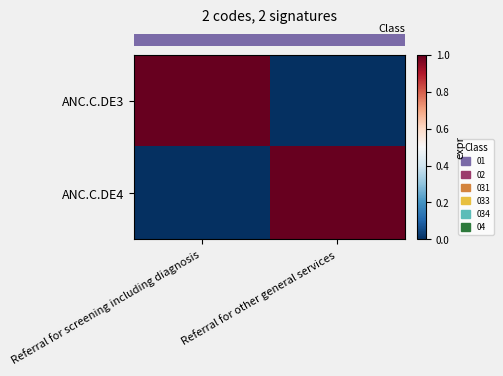

Reading left to right, extract all data points from this chart.

row_0: Referral for screening including diagnosis=1	Referral for other general services=0
row_1: Referral for screening including diagnosis=0	Referral for other general services=1